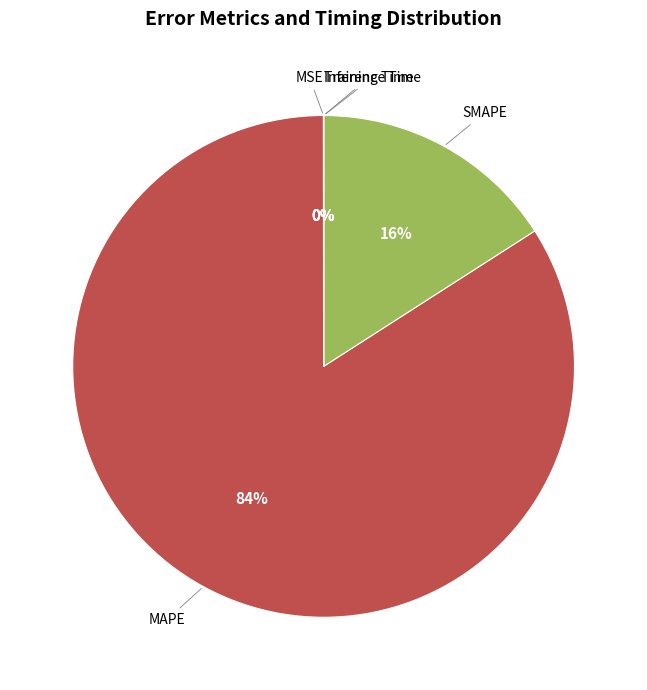

Is it true that SMAPE is 16% of the pie?

True